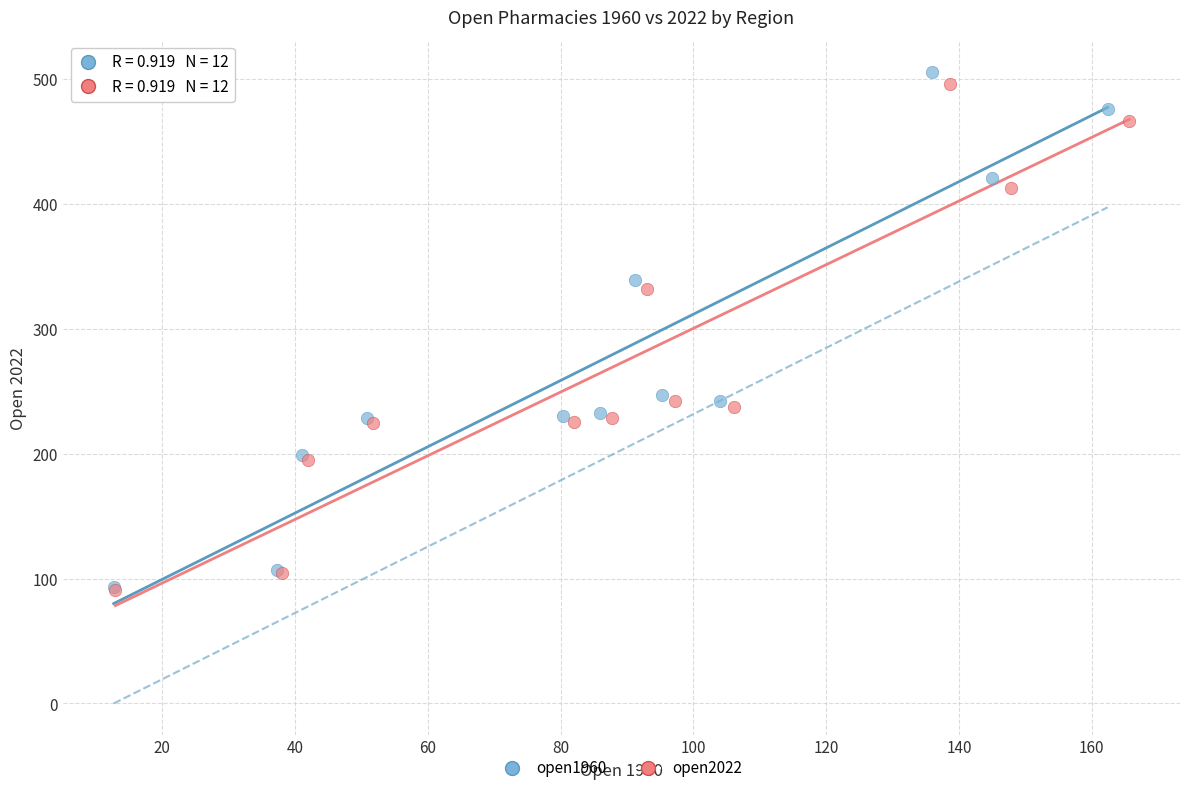

What are all the series names shown in the legend?

open1960, open2022